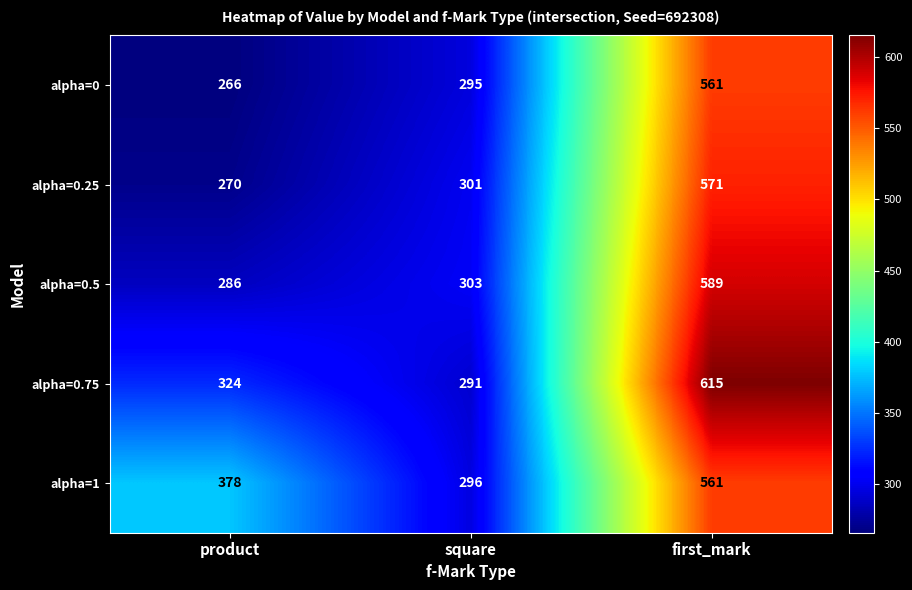

Reading left to right, list all the values displayed in this chart.

alpha=0: product=266	square=295	first_mark=561
alpha=0.25: product=270	square=301	first_mark=571
alpha=0.5: product=286	square=303	first_mark=589
alpha=0.75: product=324	square=291	first_mark=615
alpha=1: product=378	square=296	first_mark=561